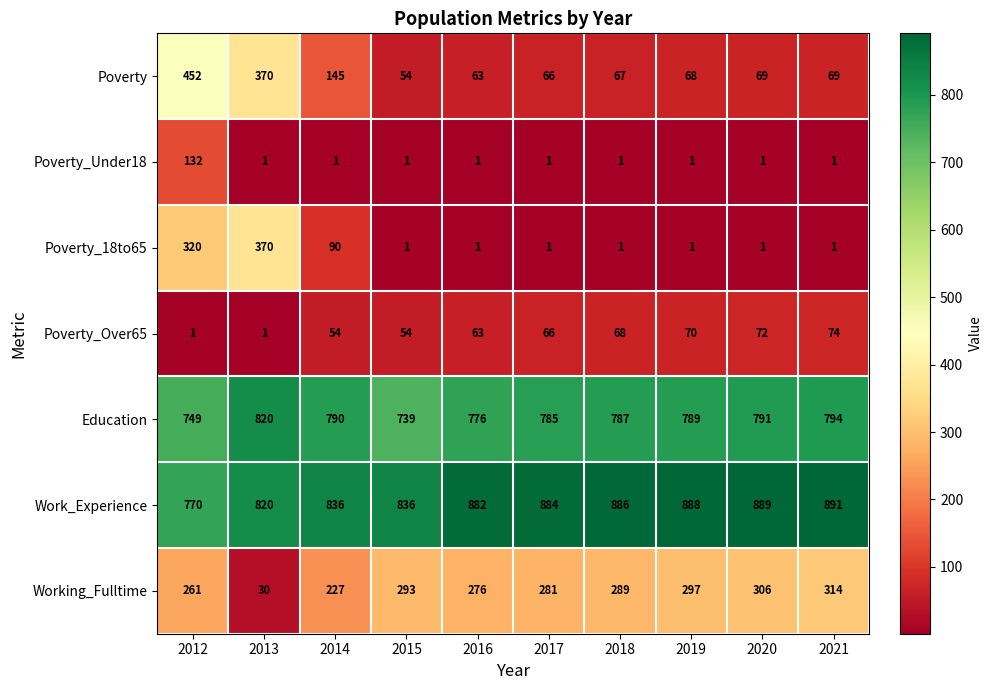

What is the sum of all Poverty values?

1423